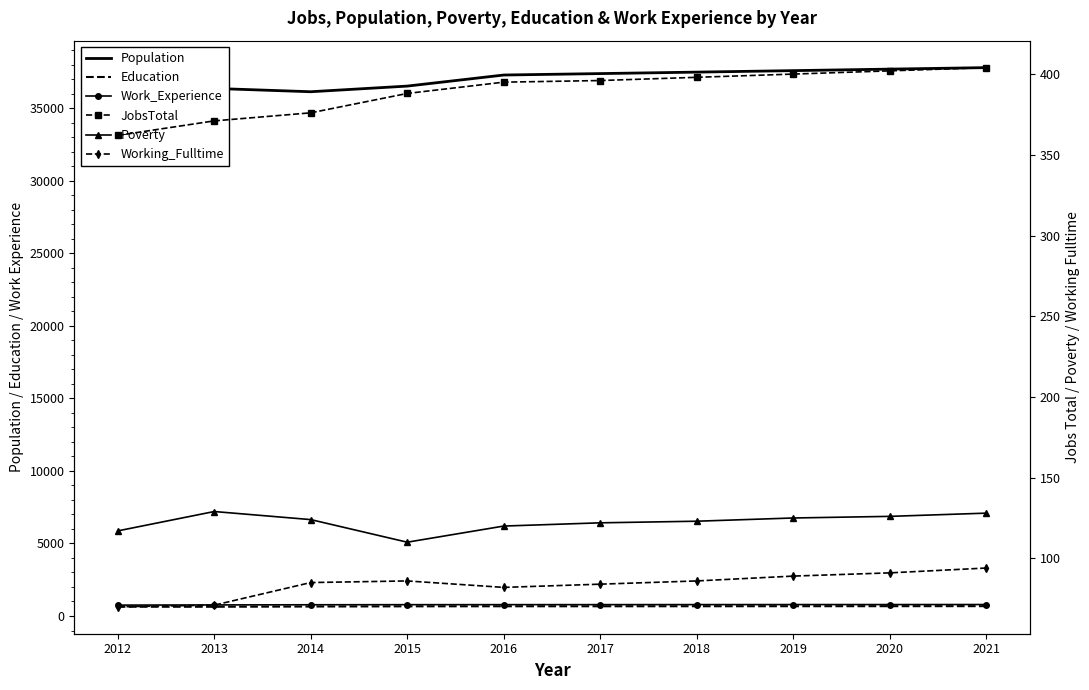

What is the difference between the second highest and minimum values in the Education series?

40